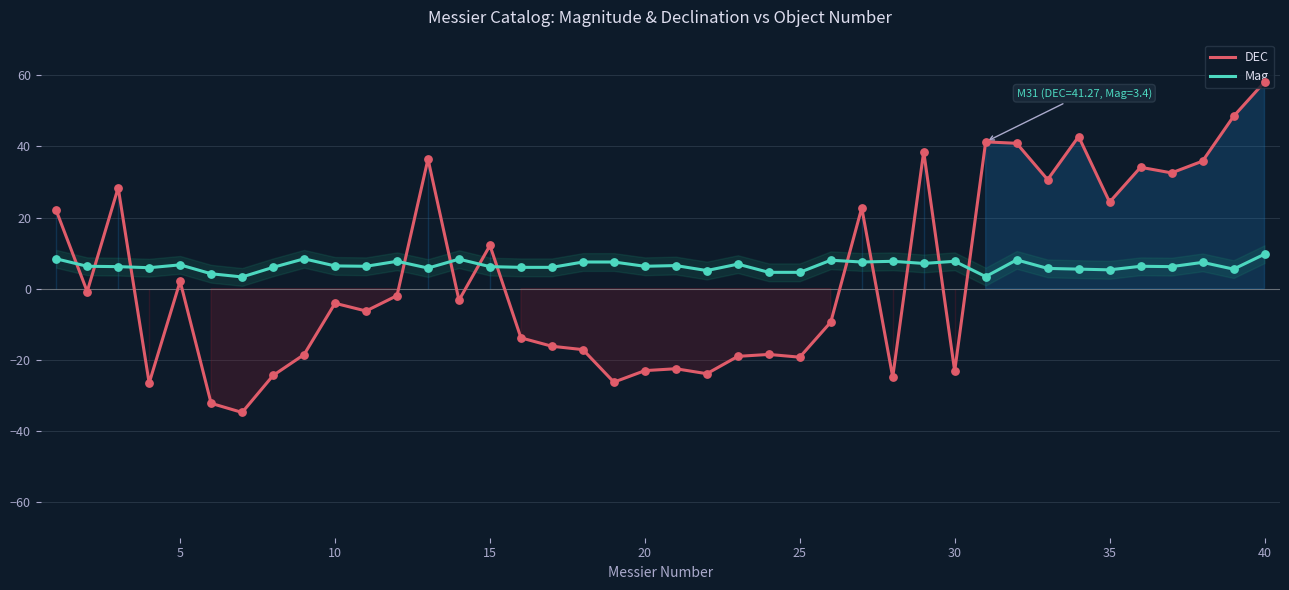

Which series has the largest Y range (max minus min)?

DEC